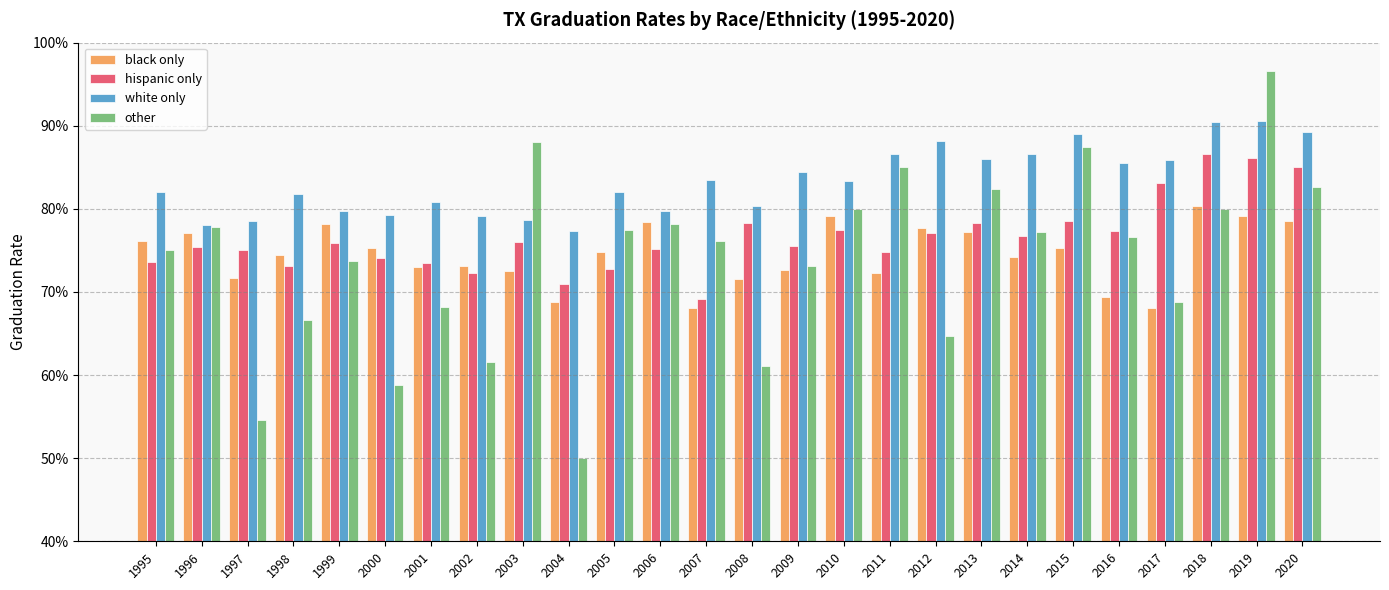

What are all the series names shown in the legend?

black only, hispanic only, white only, other